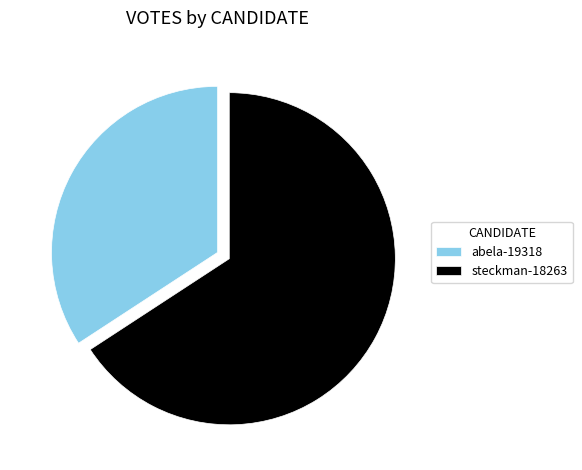

Rank the categories by value from highest to lowest.

steckman-18263, abela-19318